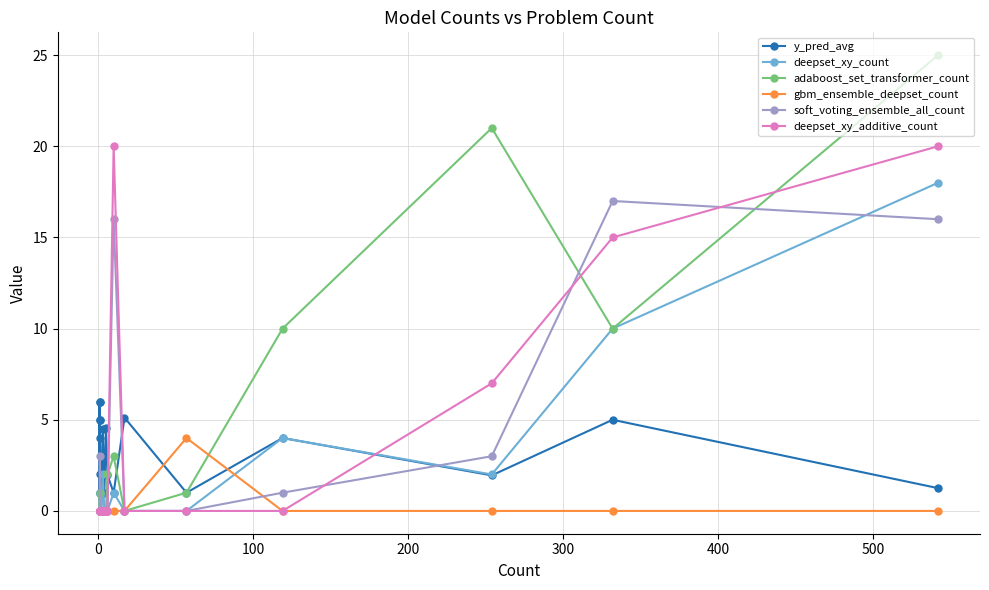

How many values in deepset_xy_additive_count are above zero?

4